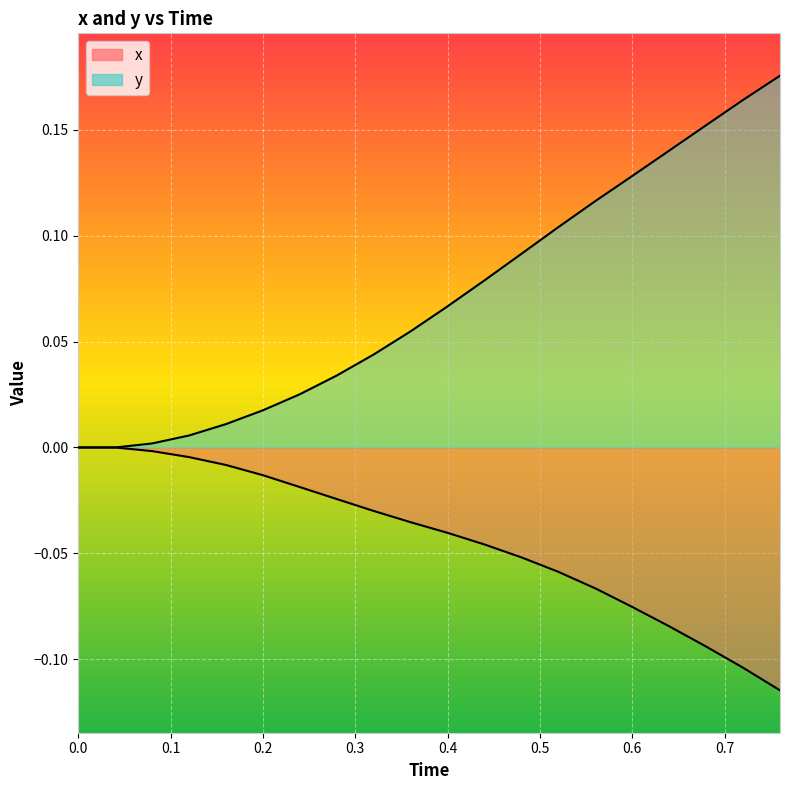

The value of y at 16 is 0.2. True or false?

False